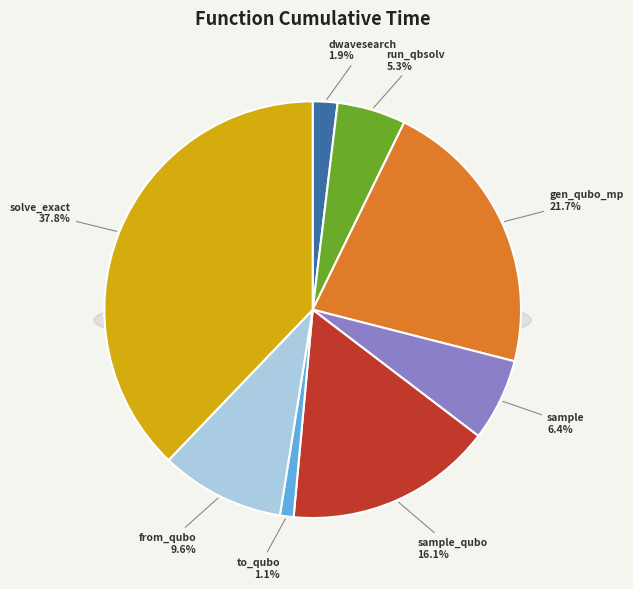

How many slices are in this pie chart?

8